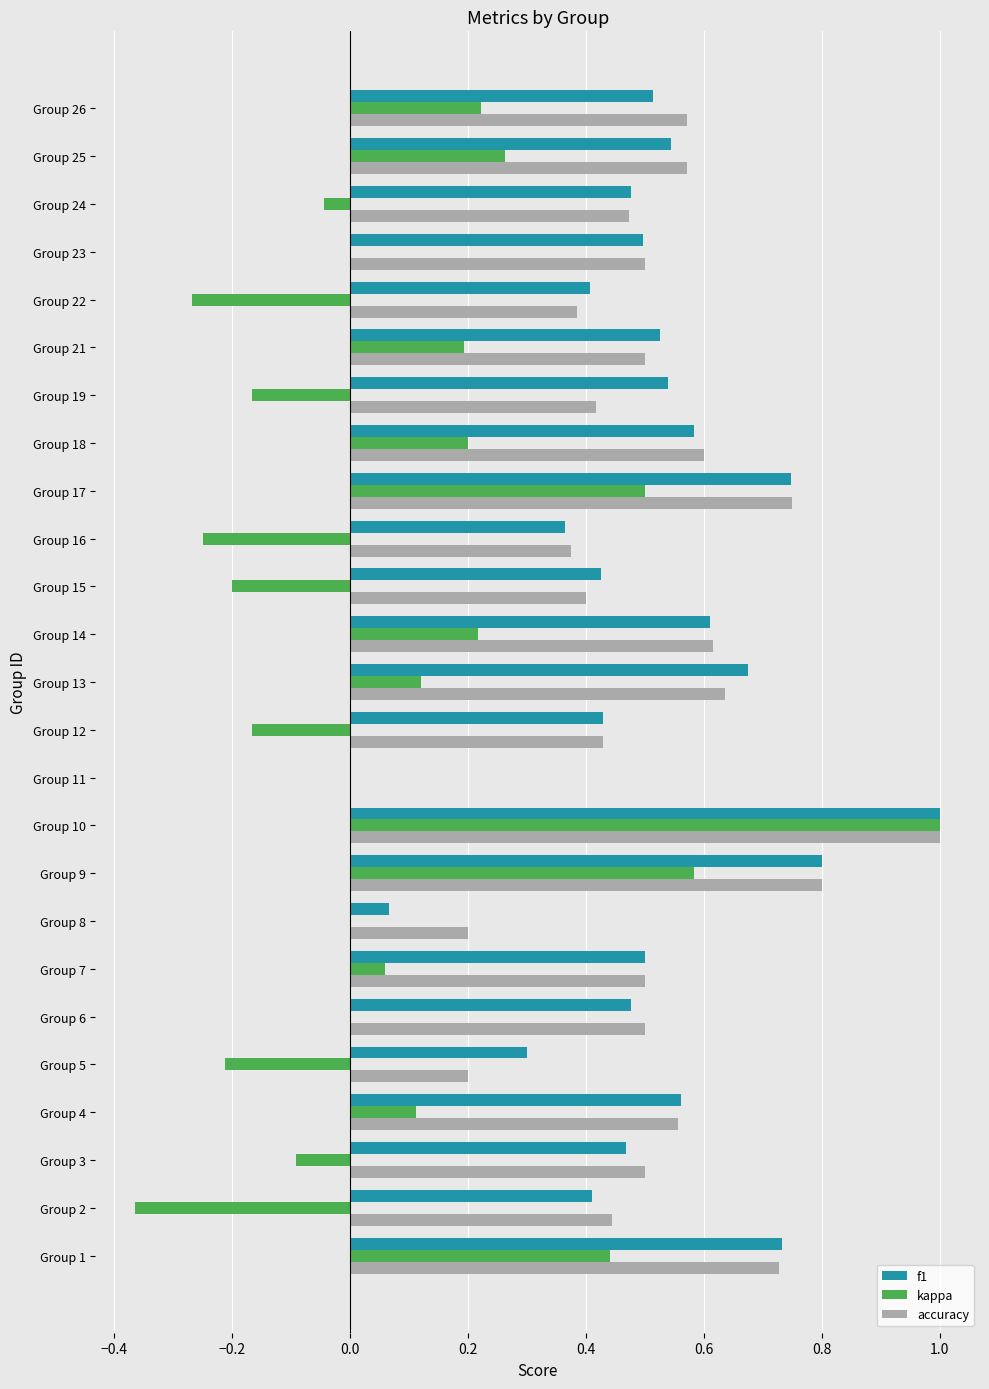

The f1 series shows 1.0 at Group 10. True or false?

True